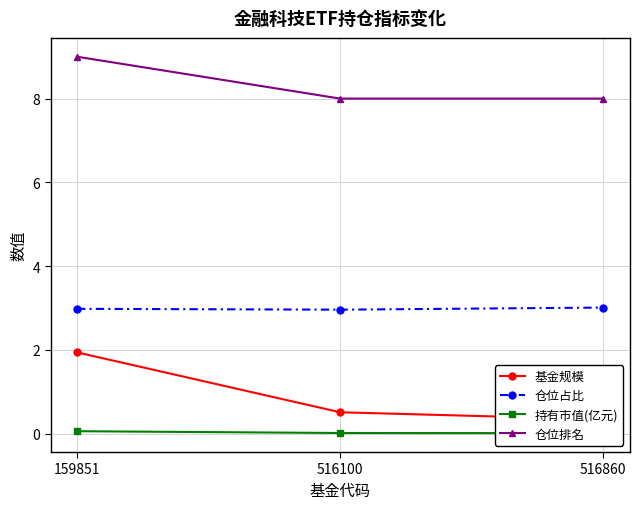

What is the sum of all 仓位占比 values?

8.9